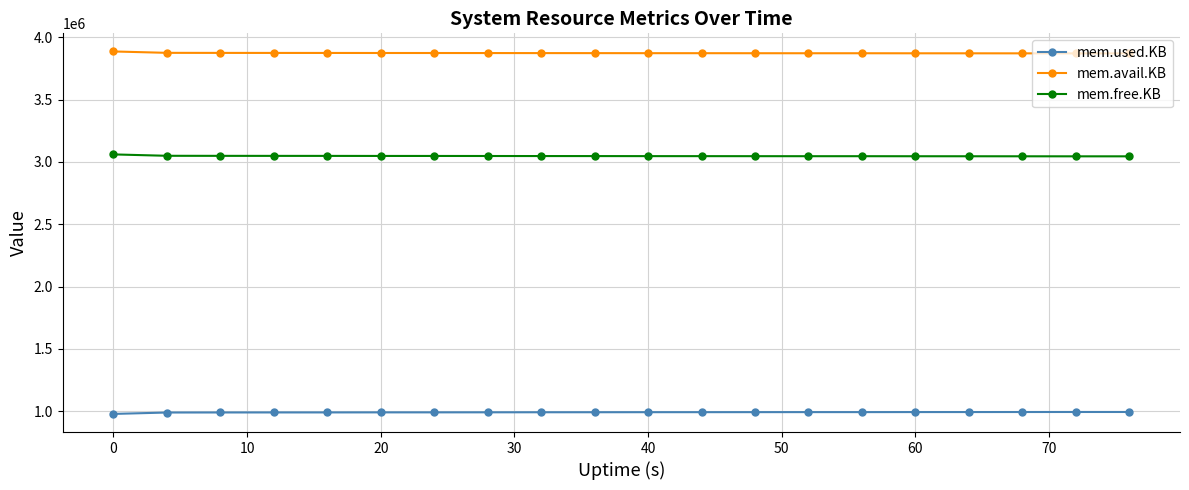

What is the sum of all mem.used.KB values?

19832036